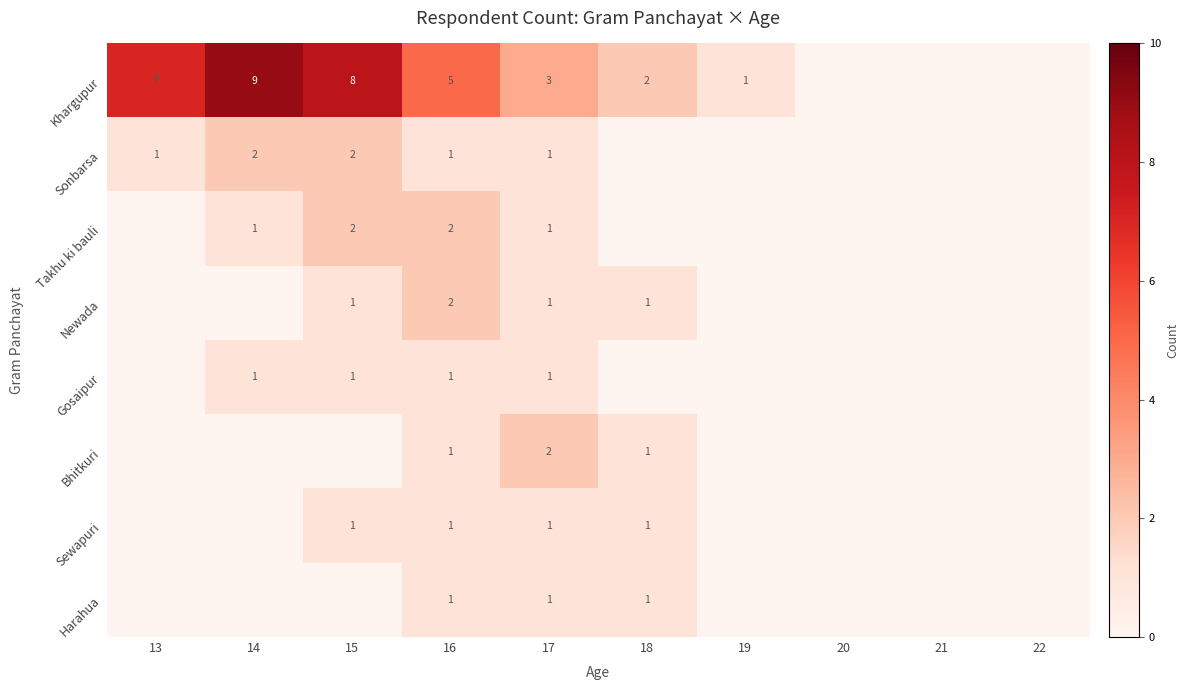

The Khargupur series shows 2 at 16. True or false?

False